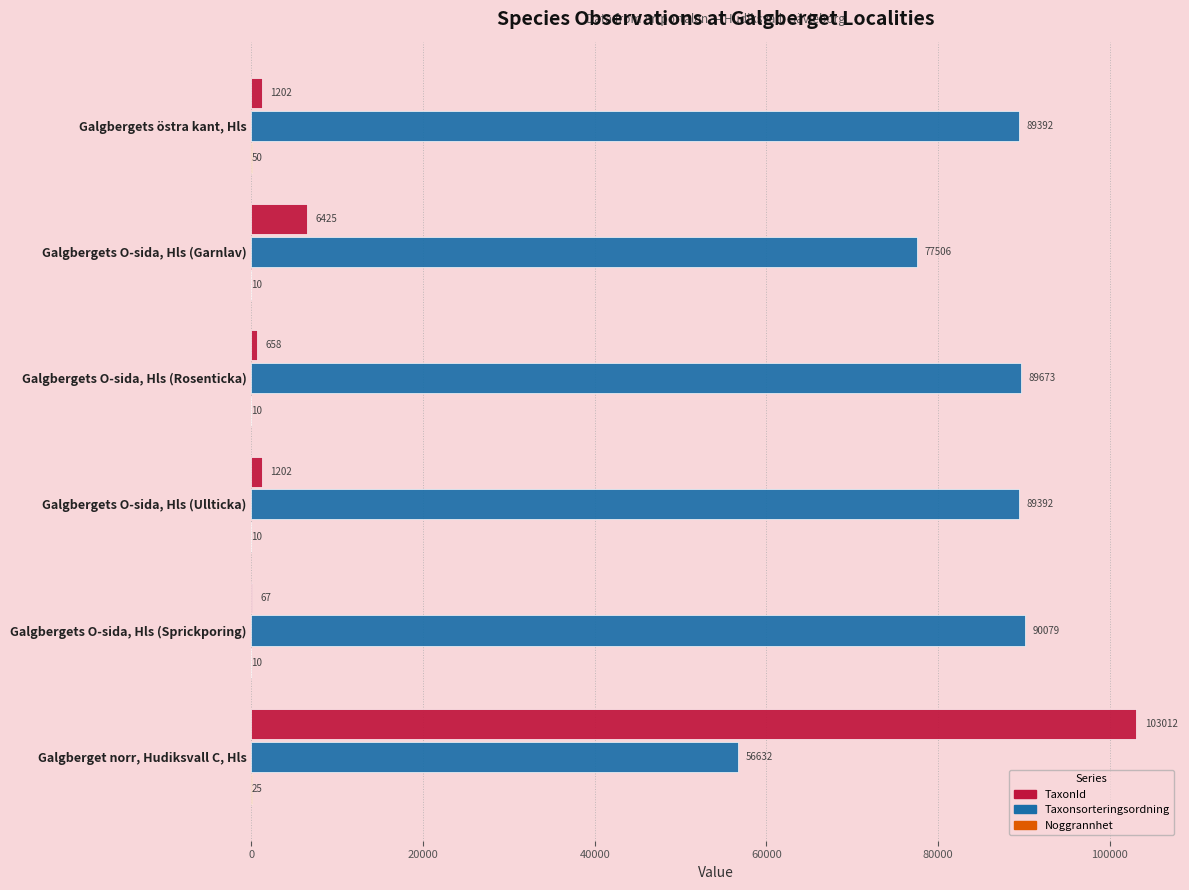

Which series has the largest total across all categories?

Taxonsorteringsordning